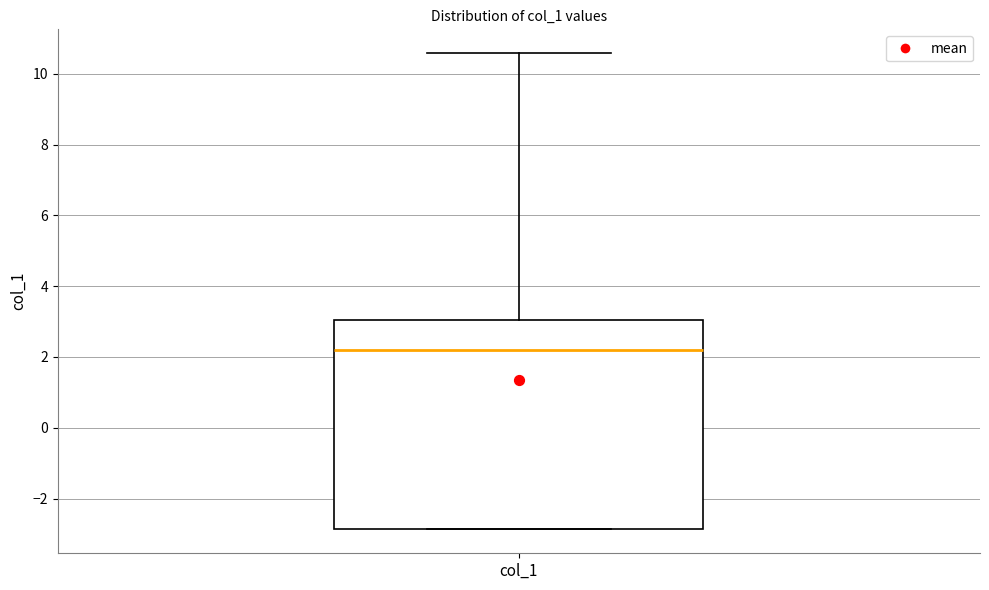

Transcribe this box plot: give where the median line is, the range the box spans, and where the two whiskers end, as read against the y-axis. The values are not printed on the chart, so give them approximately, as read against the axis.

median 2.2, box -2.8 to 3.0, whiskers -2.8 to 10.6